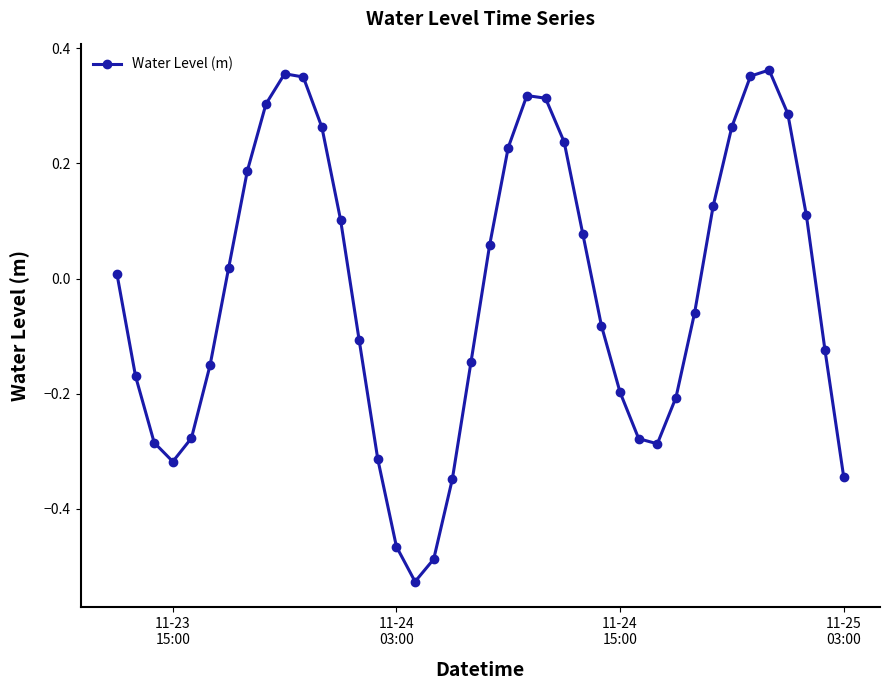

What is the difference between the second highest and minimum values?

0.9